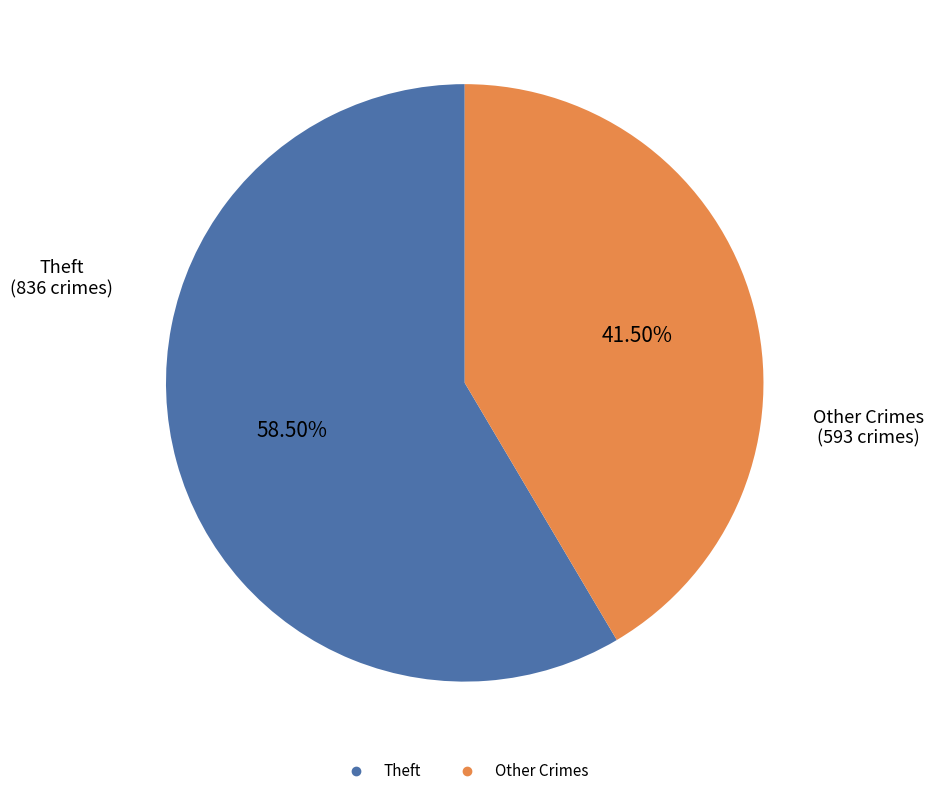

Is there a majority slice in this chart?

Yes